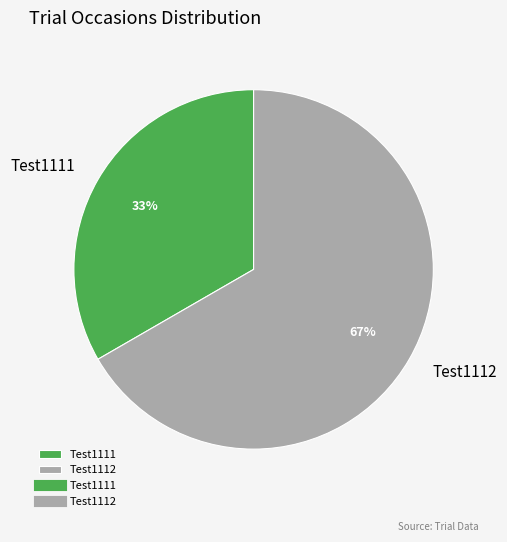

Do Test1112 and Test1111 together represent more than half of the pie?

Yes